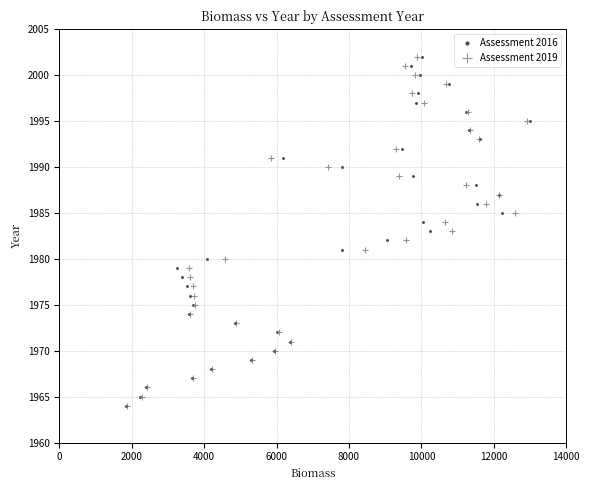

What are all the series names shown in the legend?

Assessment 2016, Assessment 2019